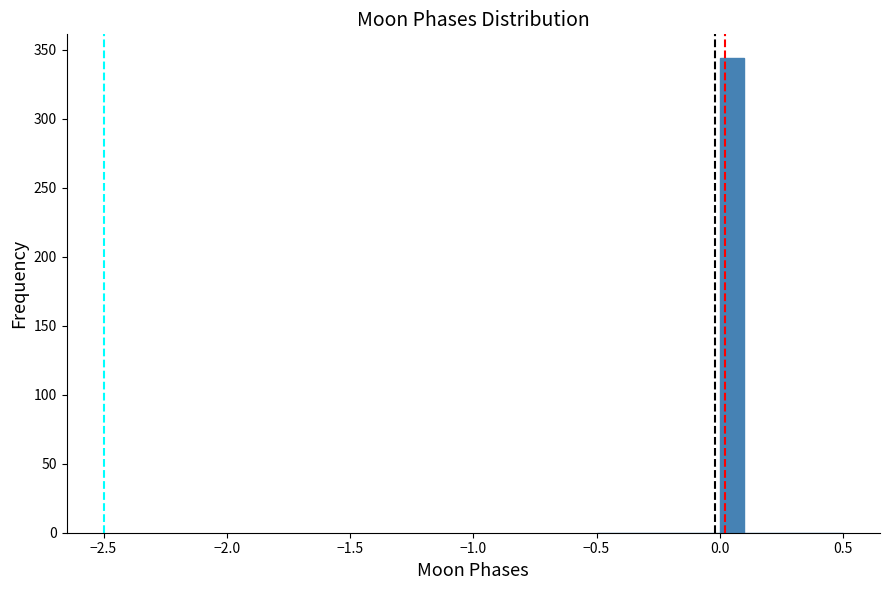

Around what value on the x-axis is the tallest bar? Give the approximate position of its centre, as read against the axis.

0.05